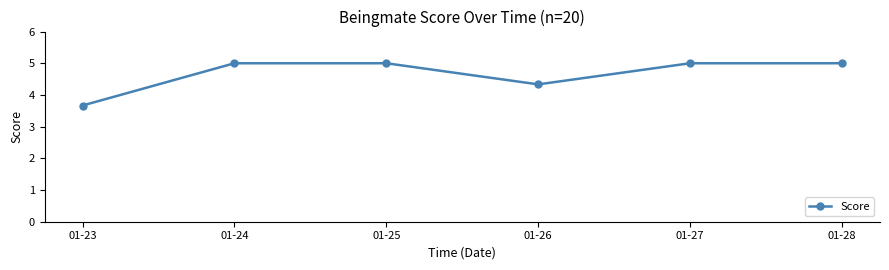

What is the smallest value displayed?

3.7